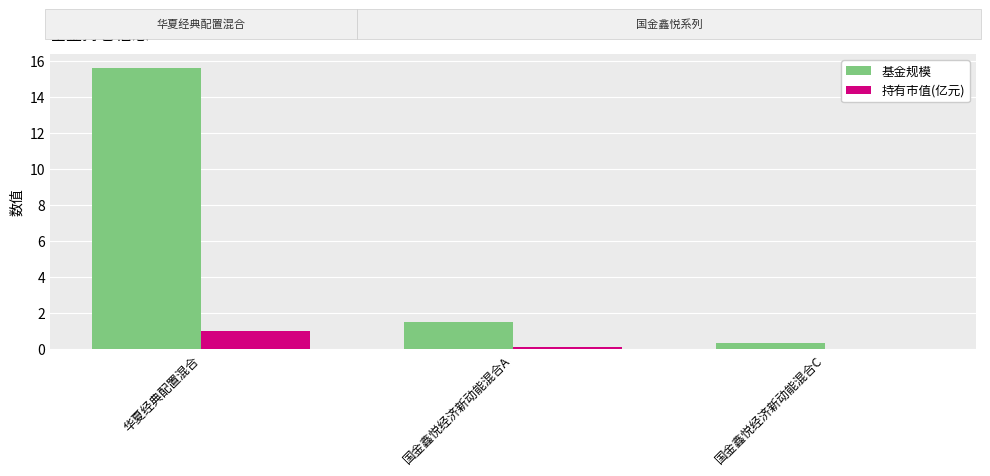

At which category is the sum across all series the highest?

华夏经典配置混合